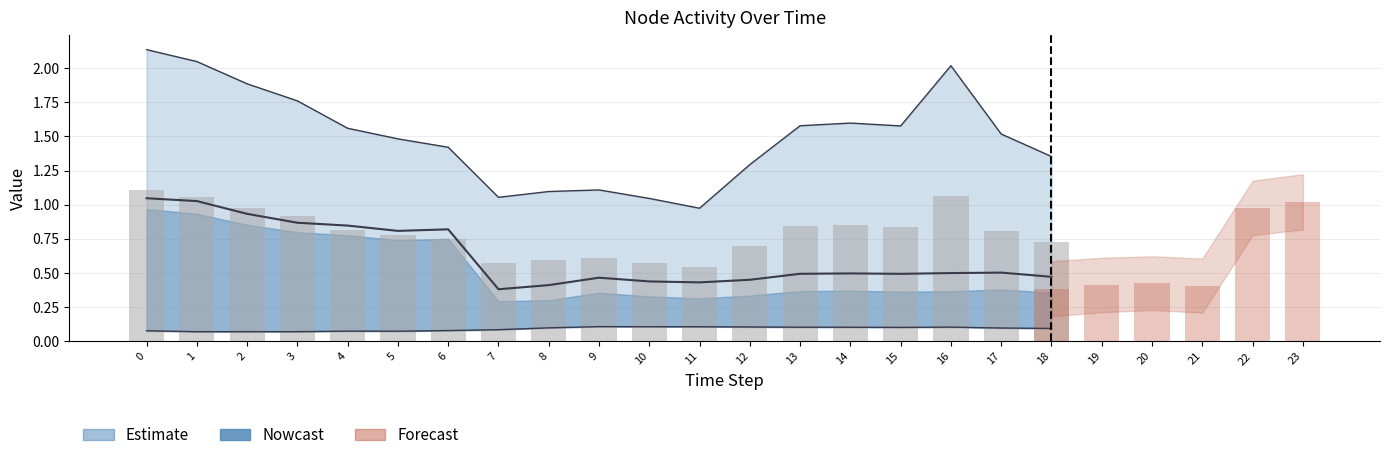

At which label is estimate closest to 0?

7